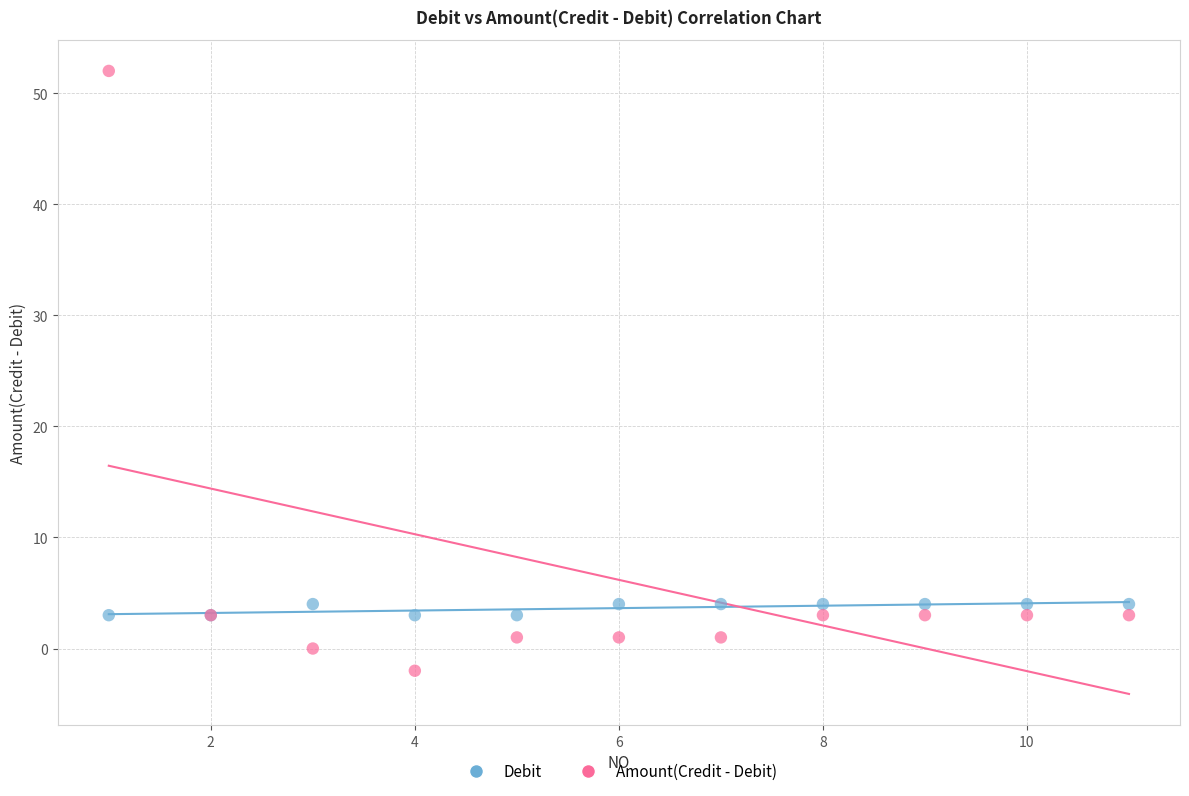

Which series reaches the minimum Y coordinate?

Amount(Credit - Debit)